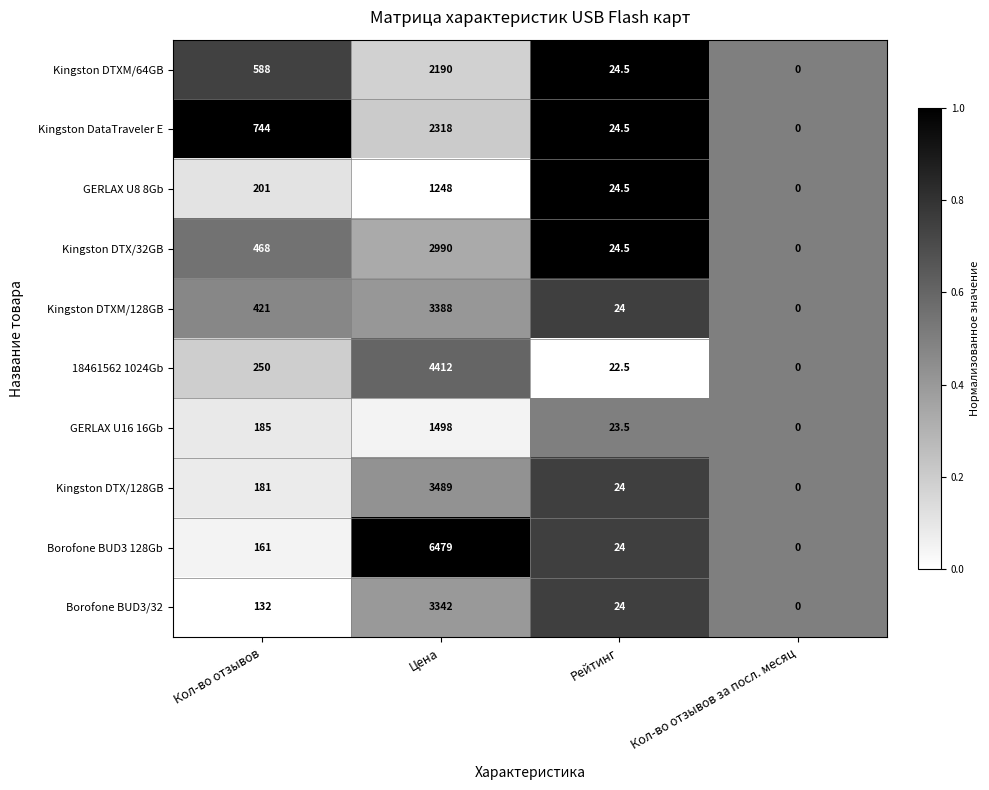

Which series has the largest total across all categories?

Borofone BUD3 128Gb